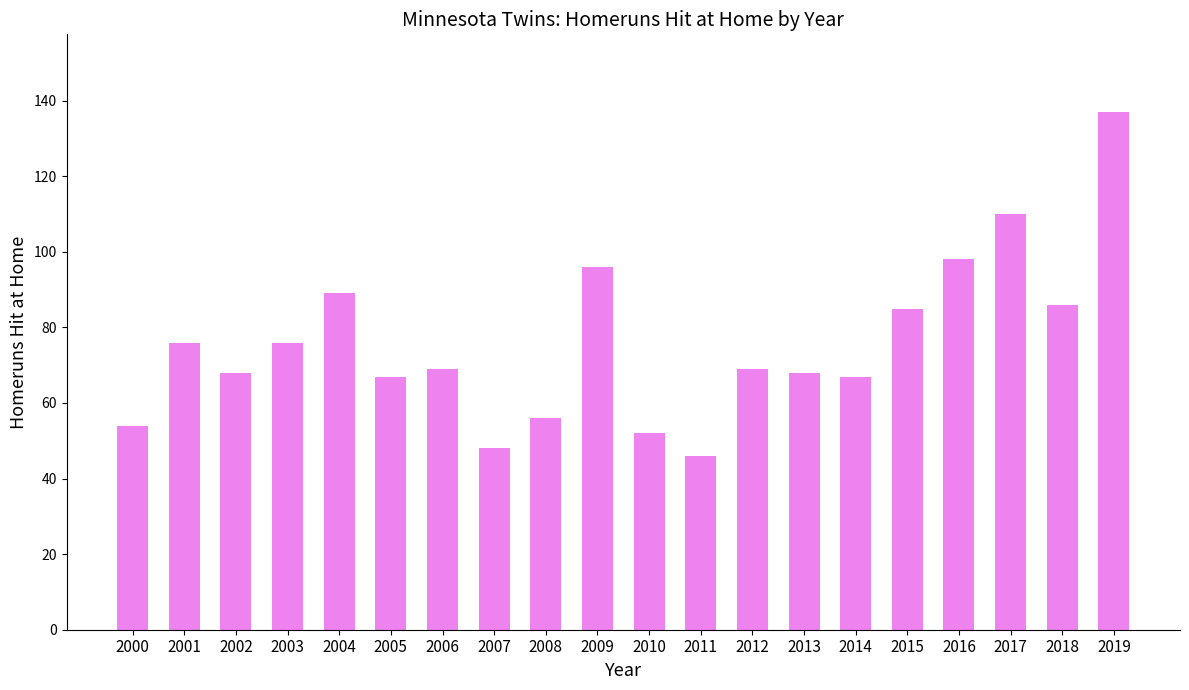

Reading right to left, transcribe all the data shown in this chart.

137	86	110	98	85	67	68	69	46	52	96	56	48	69	67	89	76	68	76	54